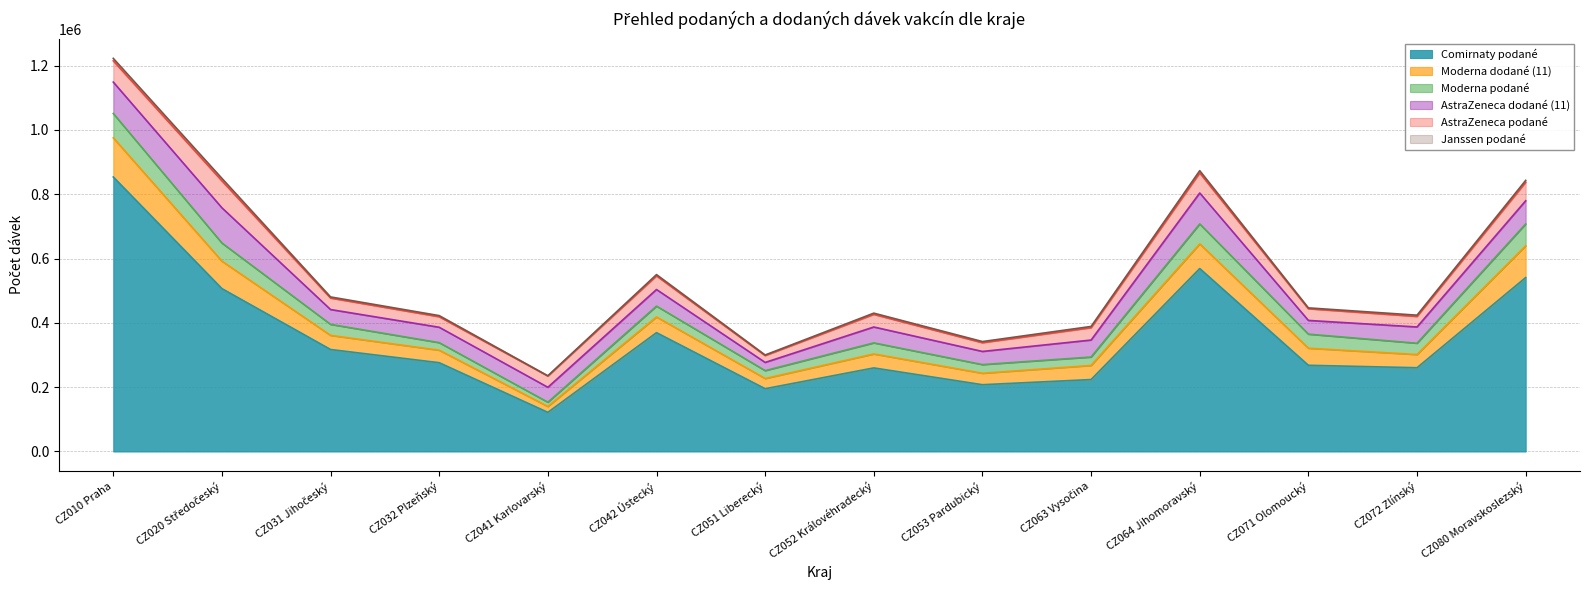

Which series has the largest total across all categories?

Comirnaty podané